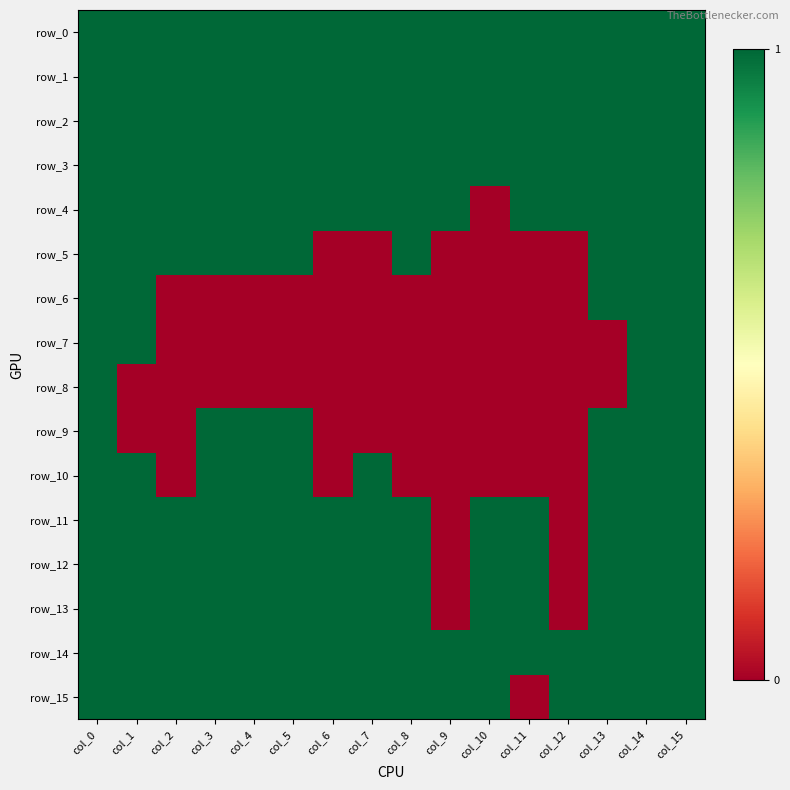

Which series has the largest total across all categories?

row_0